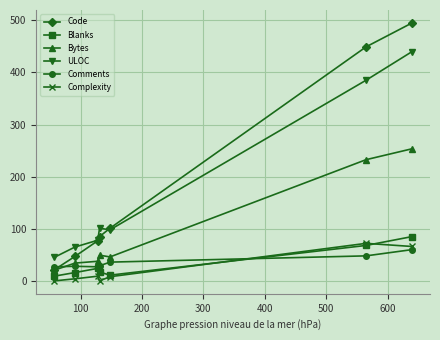

What is the average value of the ULOC series?

173.1